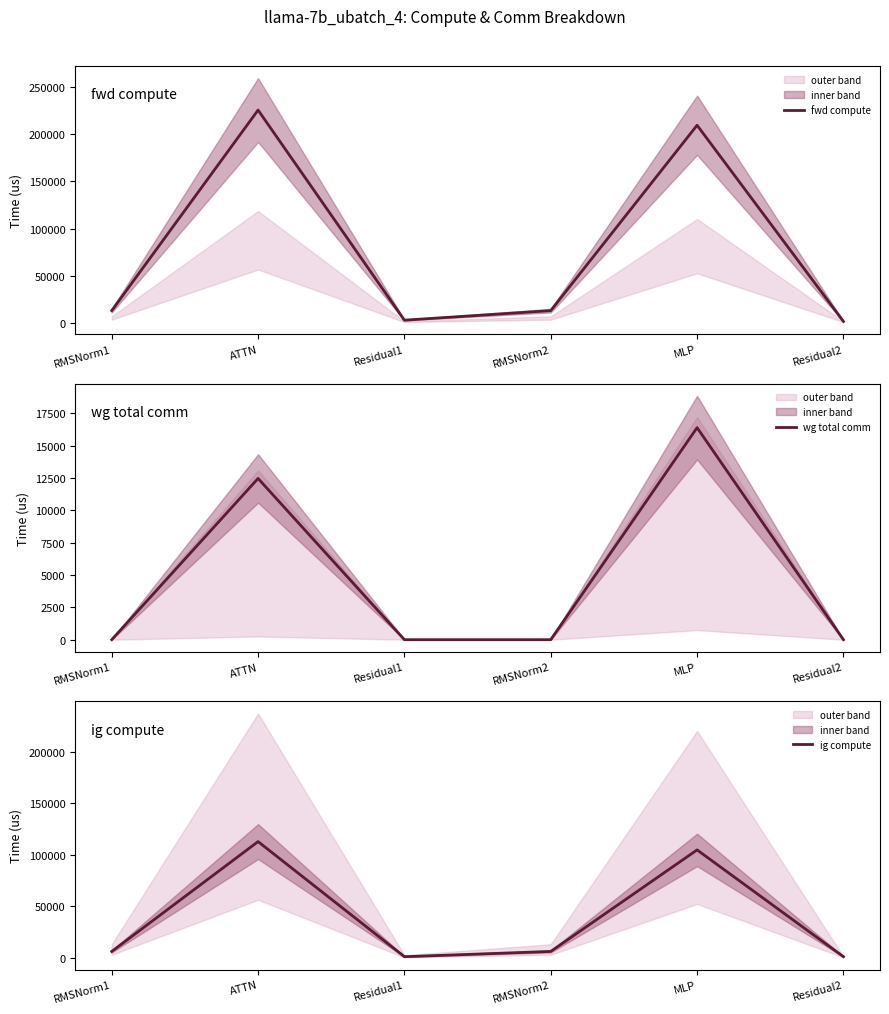

What is the average value of the fwd compute series?

77514.3